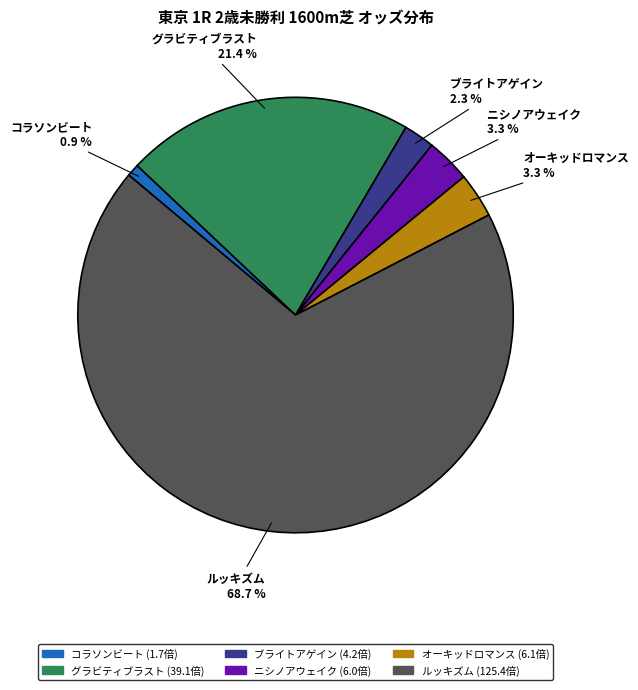

Count the number of slices in the pie.

6